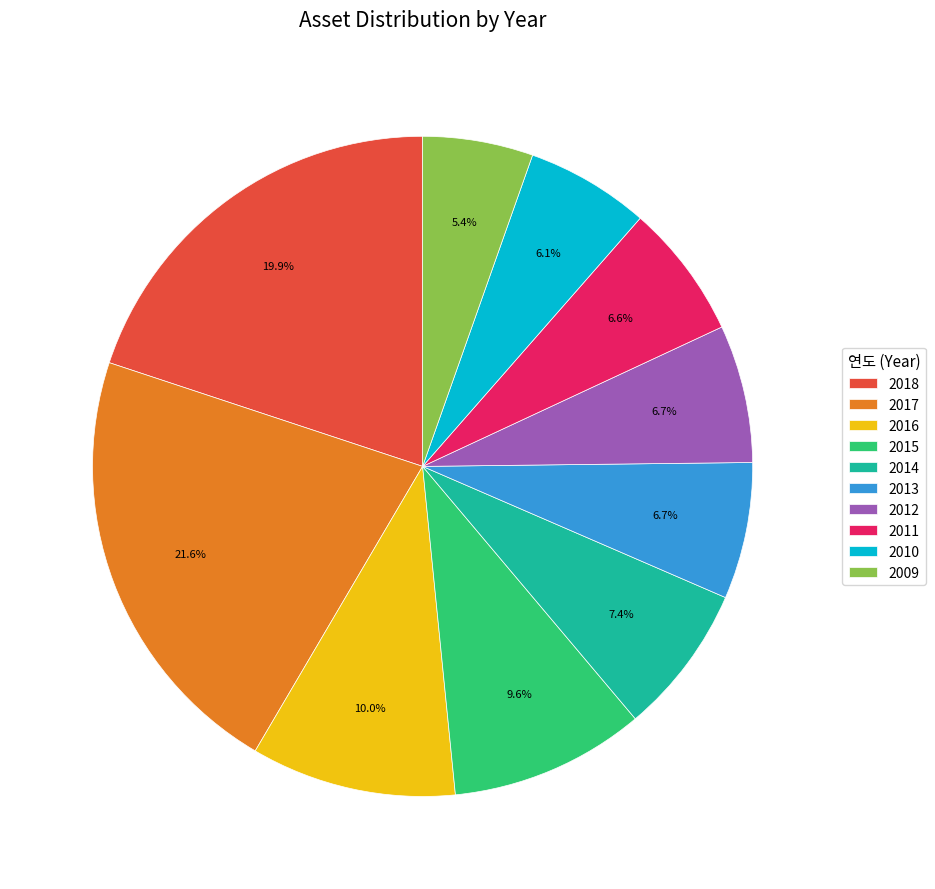

Which slice is the smallest?

2009